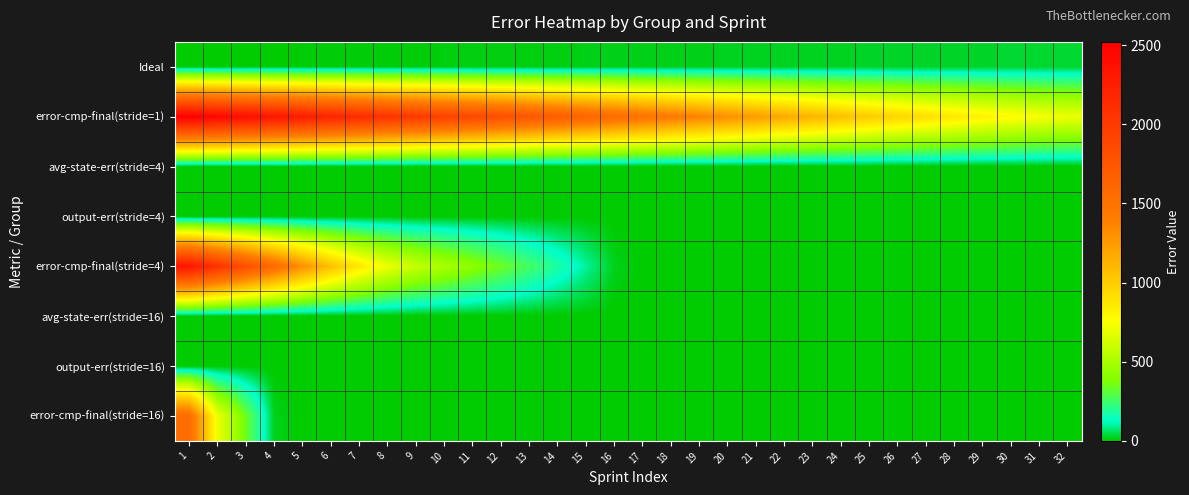

Reading left to right, extract all data points from this chart.

Ideal: 1=1.0	2=2.0	3=3.0	4=4.0	5=5.0	6=6.0	7=7.0	8=8.0	9=9.0	10=10.0	11=11.0	12=12.0	13=13.0	14=14.0	15=15.0	16=16.0	17=17.0	18=18.0	19=19.0	20=20.0	21=21.0	22=22.0	23=23.0	24=24.0	25=25.0	26=26.0	27=27.0	28=28.0	29=29.0	30=30.0	31=31.0	32=32.0
error-cmp-final(stride=1): 1=2520.0	2=2456.0	3=2392.0	4=2328.0	5=2264.0	6=2200.0	7=2136.0	8=2072.0	9=2008.0	10=1944.0	11=1880.0	12=1816.0	13=1752.0	14=1688.0	15=1624.0	16=1560.0	17=1496.0	18=1432.0	19=1368.0	20=1304.0	21=1240.0	22=1179.0	23=1121.0	24=1065.0	25=1011.0	26=960.0	27=911.0	28=865.0	29=821.0	30=780.0	31=741.0	32=705.0
avg-state-err(stride=4): 1=0.0	2=0.0	3=0.0	4=0.0	5=0.0	6=0.0	7=0.0	8=0.0	9=0.0	10=0.0	11=0.0	12=0.0	13=0.0	14=0.0	15=0.0	16=0.0	17=0.0	18=0.0	19=0.0	20=0.0	21=0.0	22=0.0	23=0.0	24=0.0	25=0.0	26=0.0	27=0.0	28=0.0	29=0.0	30=0.0	31=0.0	32=0.0
output-err(stride=4): 1=0.0	2=0.0	3=0.0	4=0.0	5=0.0	6=0.0	7=0.0	8=0.0	9=0.0	10=0.0	11=0.0	12=0.0	13=0.0	14=0.0	15=0.0	16=0.0	17=0.0	18=0.0	19=0.0	20=0.0	21=0.0	22=0.0	23=0.0	24=0.0	25=0.0	26=0.0	27=0.0	28=0.0	29=0.0	30=0.0	31=0.0	32=0.0
error-cmp-final(stride=4): 1=2328.0	2=2072.0	3=1816.0	4=1560.0	5=1304.0	6=1065.0	7=865.0	8=705.0	9=585.0	10=500.0	11=420.0	12=340.0	13=260.0	14=180.0	15=100.0	16=20.0	17=0.0	18=0.0	19=0.0	20=0.0	21=0.0	22=0.0	23=0.0	24=0.0	25=0.0	26=0.0	27=0.0	28=0.0	29=0.0	30=0.0	31=0.0	32=0.0
avg-state-err(stride=16): 1=0.0	2=0.0	3=0.0	4=0.0	5=0.0	6=0.0	7=0.0	8=0.0	9=0.0	10=0.0	11=0.0	12=0.0	13=0.0	14=0.0	15=0.0	16=0.0	17=0.0	18=0.0	19=0.0	20=0.0	21=0.0	22=0.0	23=0.0	24=0.0	25=0.0	26=0.0	27=0.0	28=0.0	29=0.0	30=0.0	31=0.0	32=0.0
output-err(stride=16): 1=0.0	2=0.0	3=0.0	4=0.0	5=0.0	6=0.0	7=0.0	8=0.0	9=0.0	10=0.0	11=0.0	12=0.0	13=0.0	14=0.0	15=0.0	16=0.0	17=0.0	18=0.0	19=0.0	20=0.0	21=0.0	22=0.0	23=0.0	24=0.0	25=0.0	26=0.0	27=0.0	28=0.0	29=0.0	30=0.0	31=0.0	32=0.0
error-cmp-final(stride=16): 1=1560.0	2=705.0	3=340.0	4=20.0	5=0.0	6=0.0	7=0.0	8=0.0	9=0.0	10=0.0	11=0.0	12=0.0	13=0.0	14=0.0	15=0.0	16=0.0	17=0.0	18=0.0	19=0.0	20=0.0	21=0.0	22=0.0	23=0.0	24=0.0	25=0.0	26=0.0	27=0.0	28=0.0	29=0.0	30=0.0	31=0.0	32=0.0